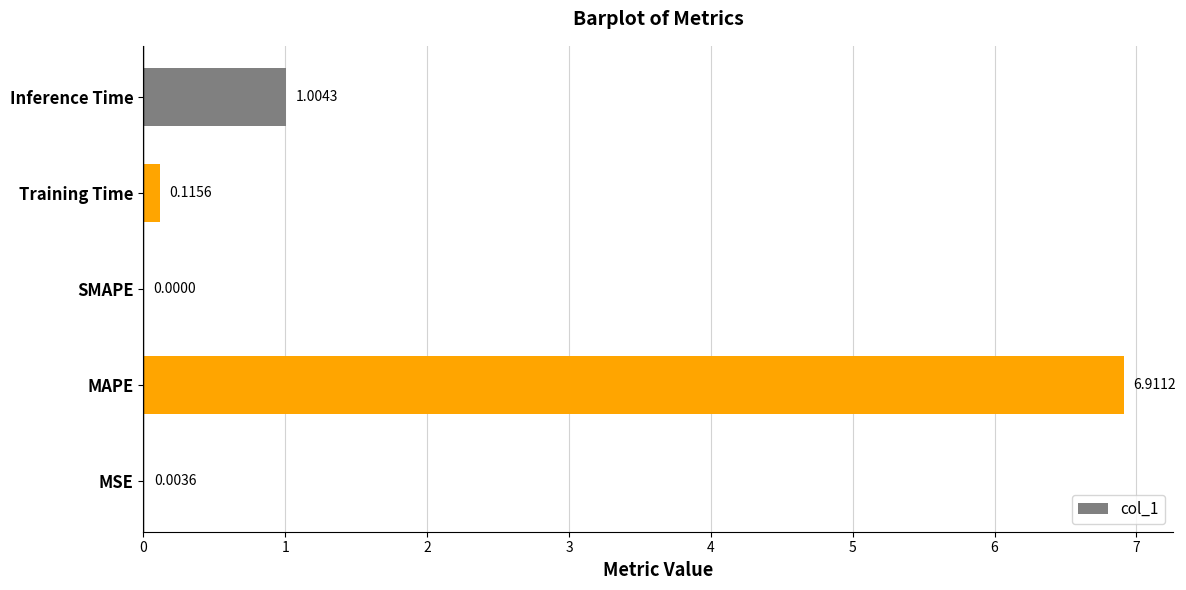

The chart shows a value of 12.2 at MAPE. True or false?

False